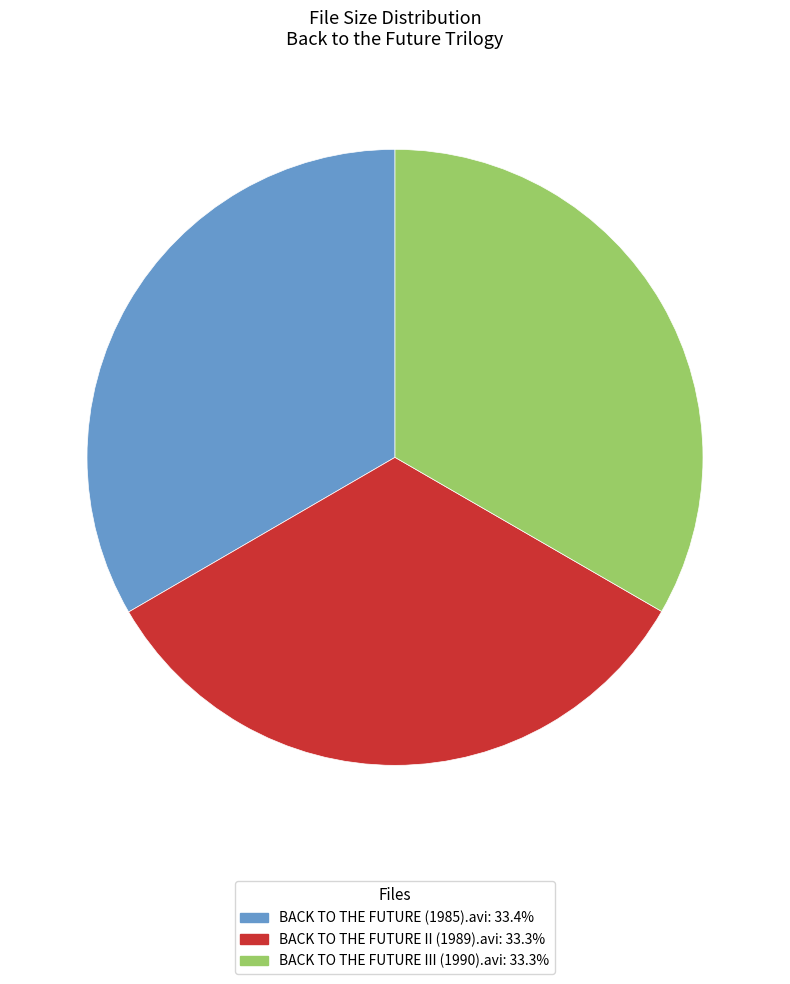

What is the ratio of the value at BACK TO THE FUTURE (1985).avi: 33.4% to the value at BACK TO THE FUTURE II (1989).avi: 33.3%?

1.0